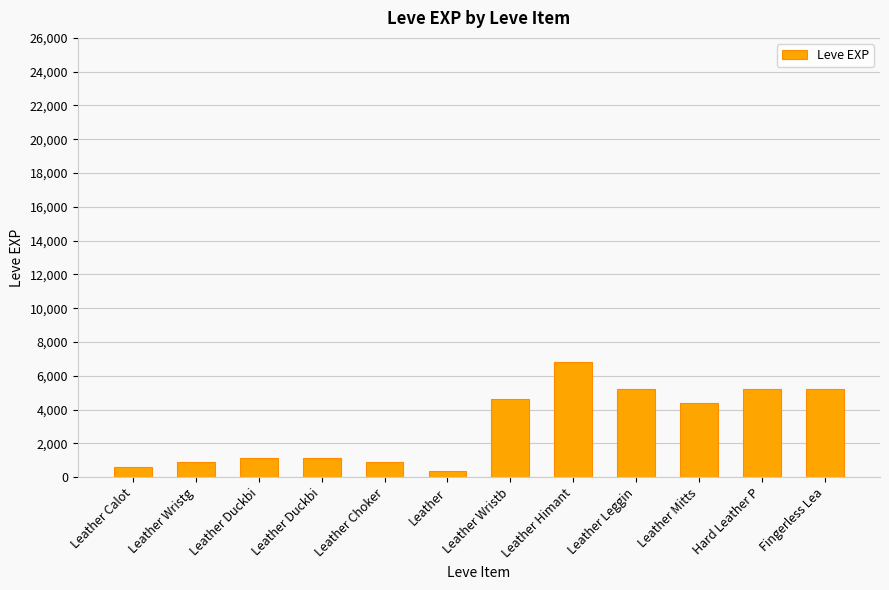

How many bars are there in total?

12